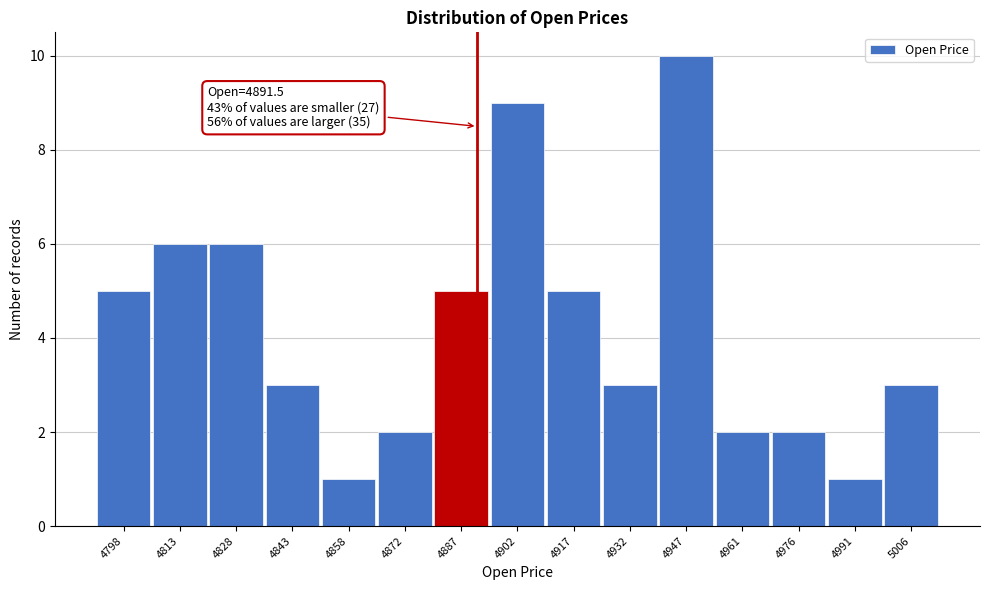

Which range on the x-axis has the tallest bar?

4940 to 4954